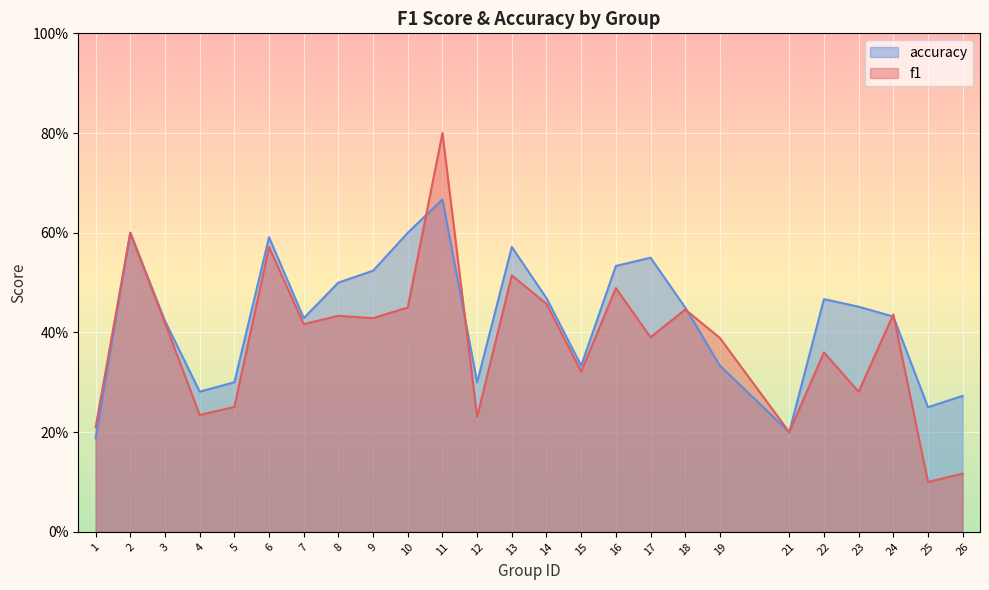

Rank the series by their maximum value, from highest to lowest.

f1, accuracy